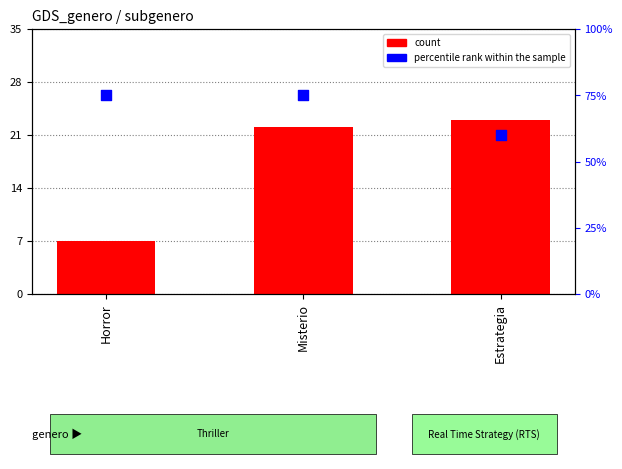

Which series has the widest spread of Y values?

count